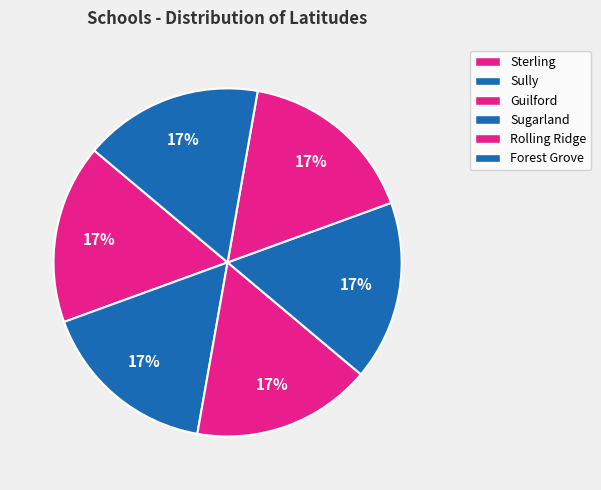

Which category has the smallest portion of the pie?

Forest Grove Elementary